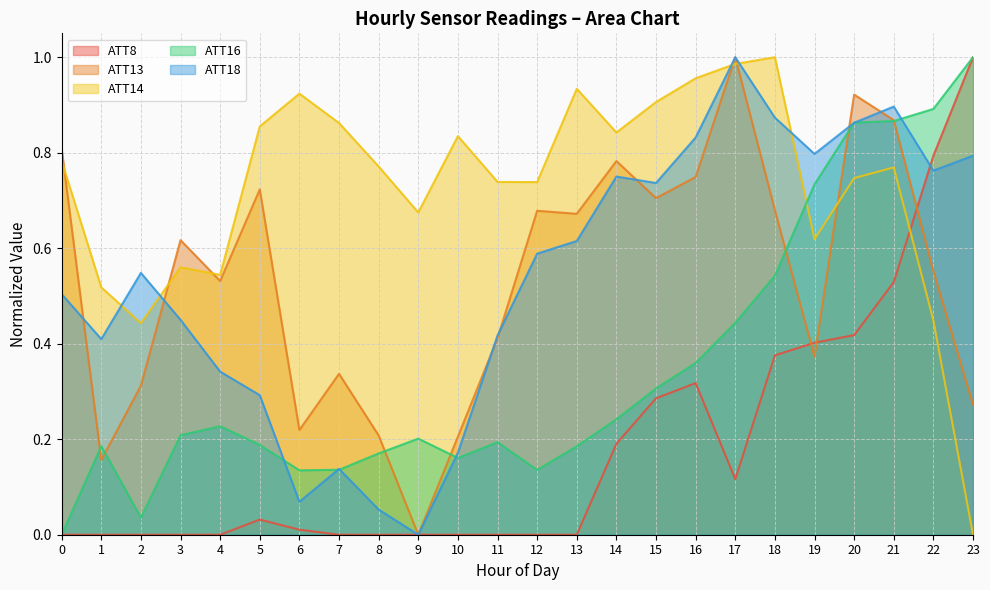

After their last crossing, which series has the higher values: ATT18 or ATT8?

ATT8